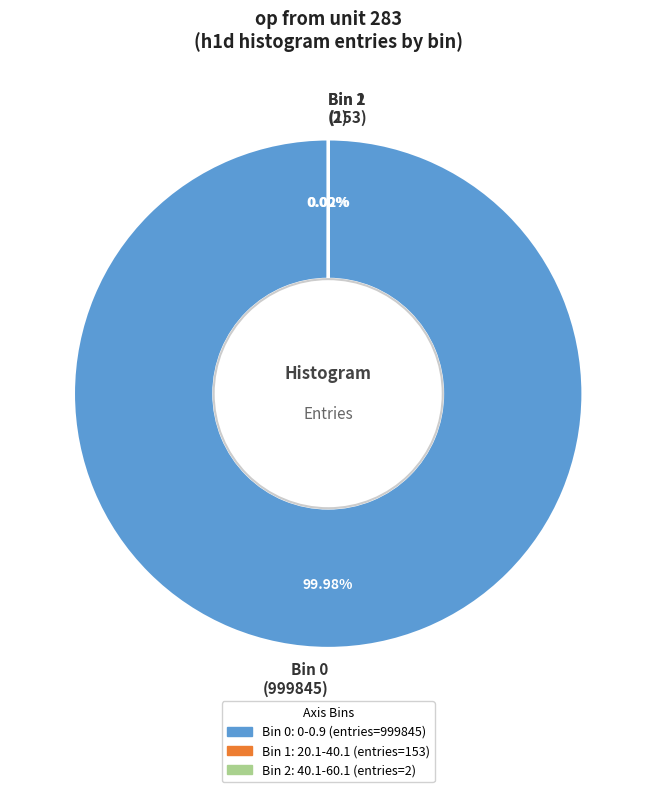

Is there a majority slice in this chart?

Yes